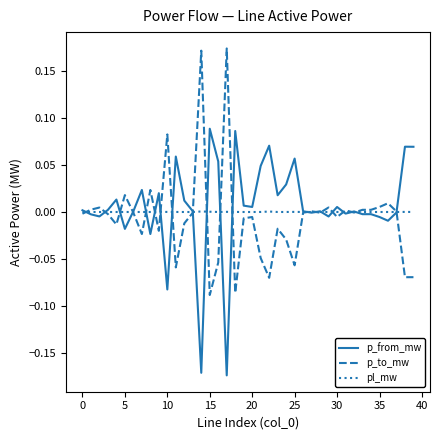

List the series in order of their peak value, highest first.

p_to_mw, p_from_mw, pl_mw